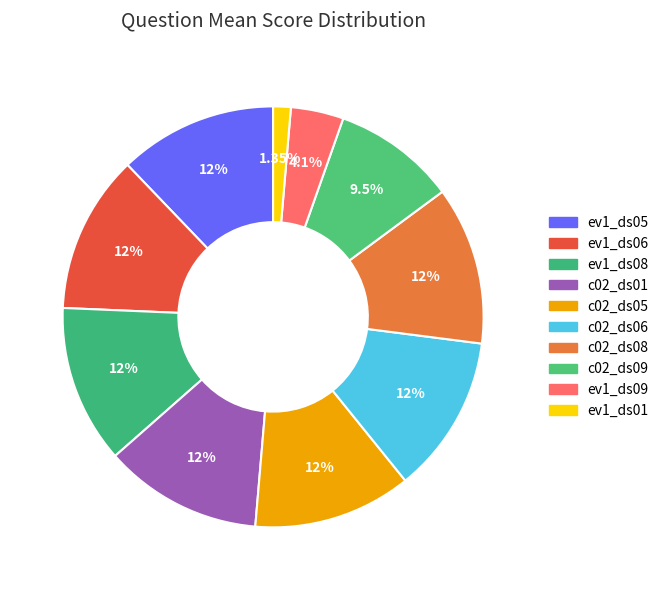

To the nearest percent, what percentage of the pie is c02_ds05?

12%